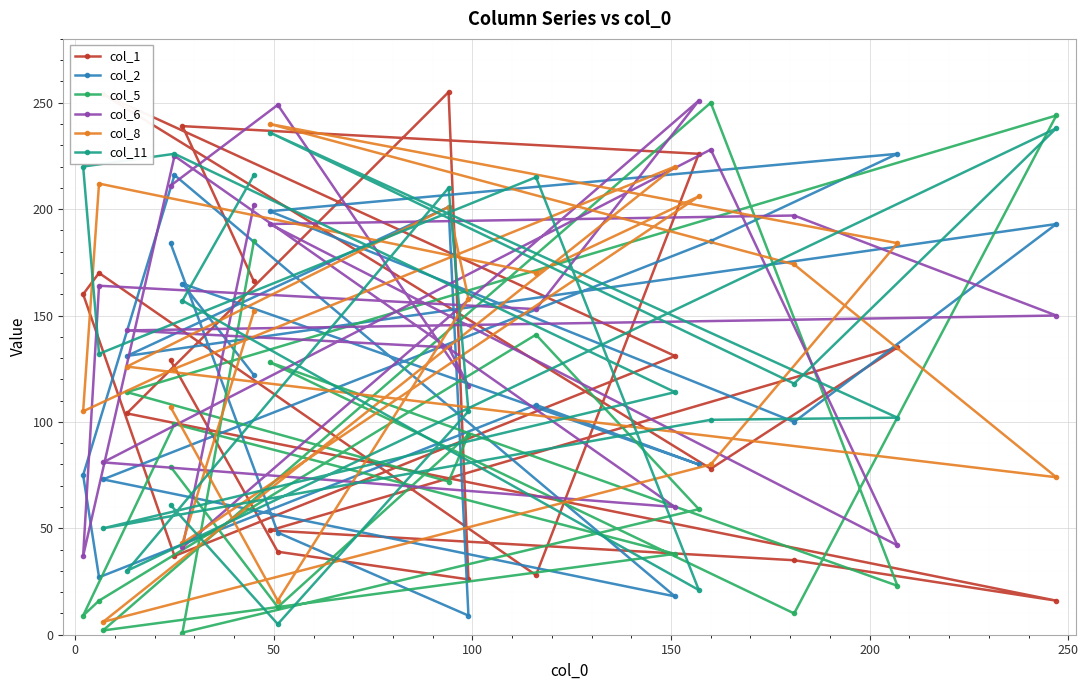

What is the maximum value shown in the chart?

255